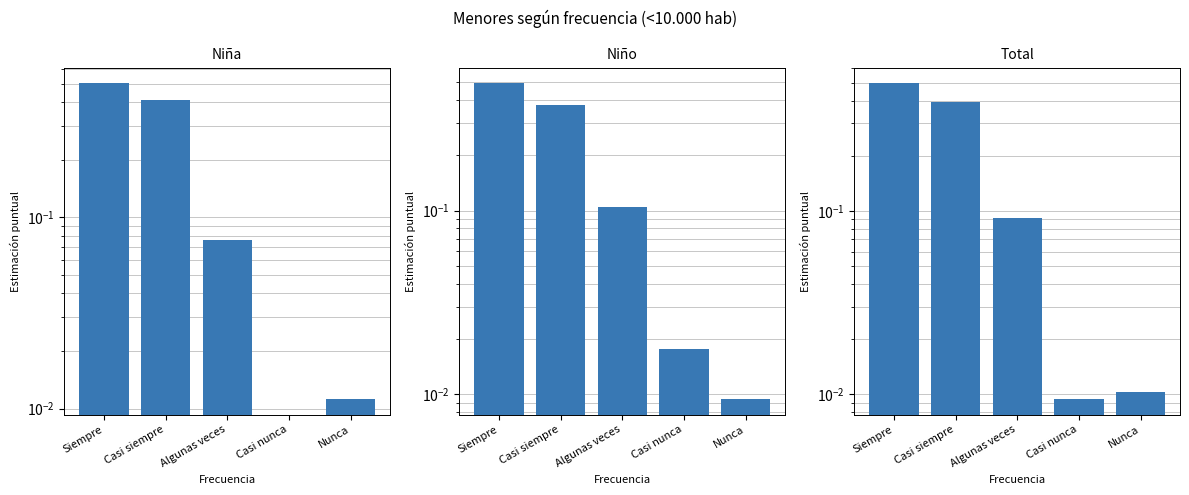

What is the sum of all Niña values?

1.0